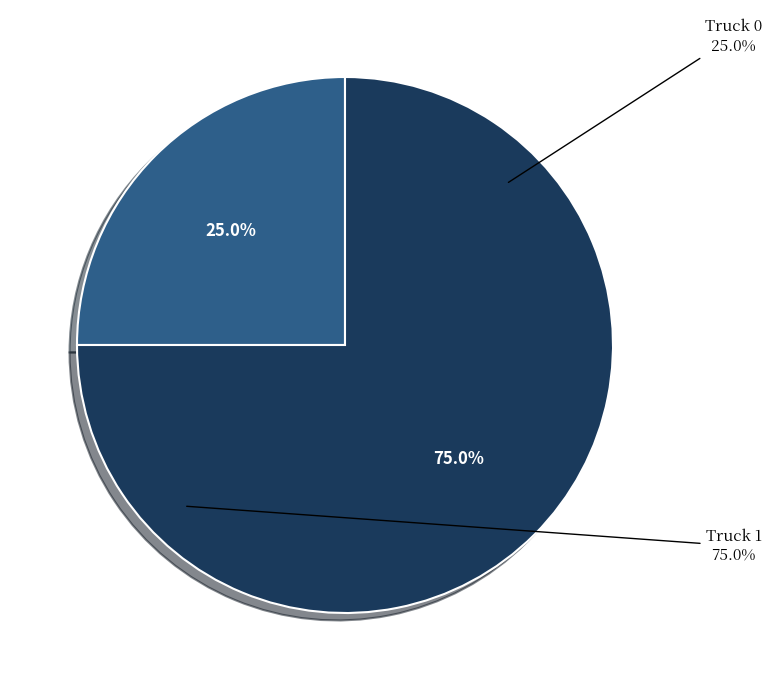

Rank the categories by value from highest to lowest.

Truck 1, Truck 0